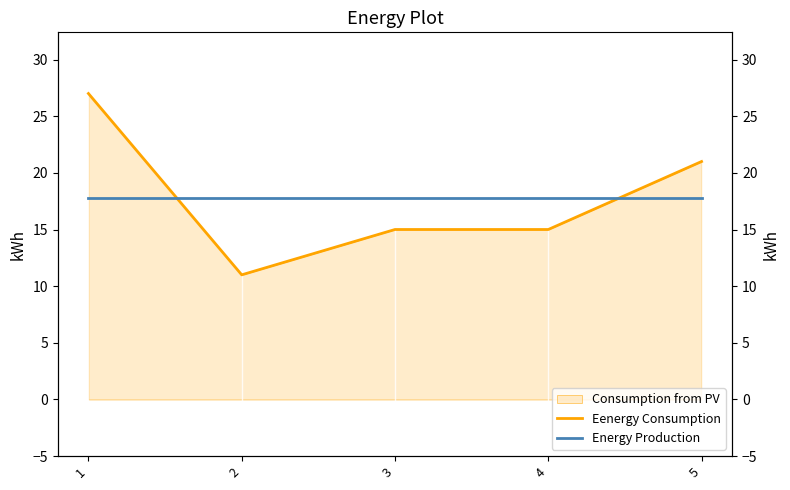

What is the minimum value shown in the chart?

11.0